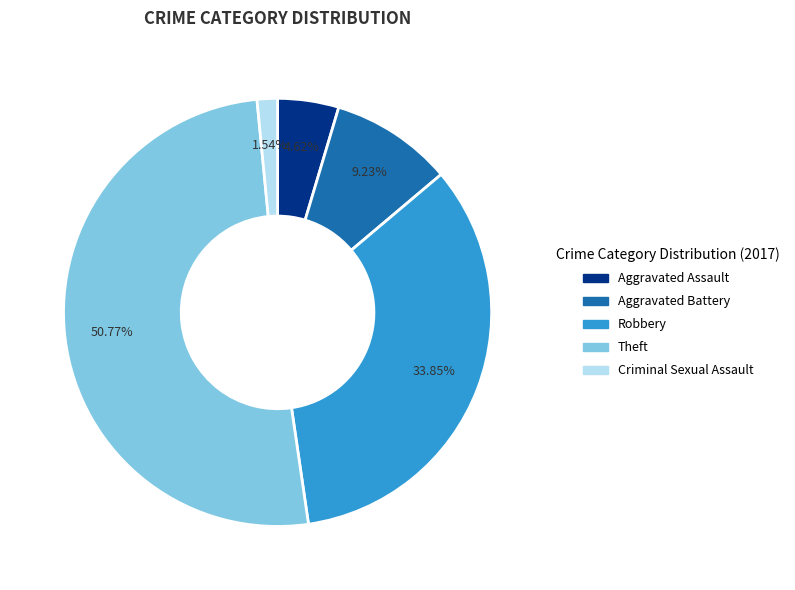

The Aggravated Battery slice represents 1% of the pie. True or false?

False